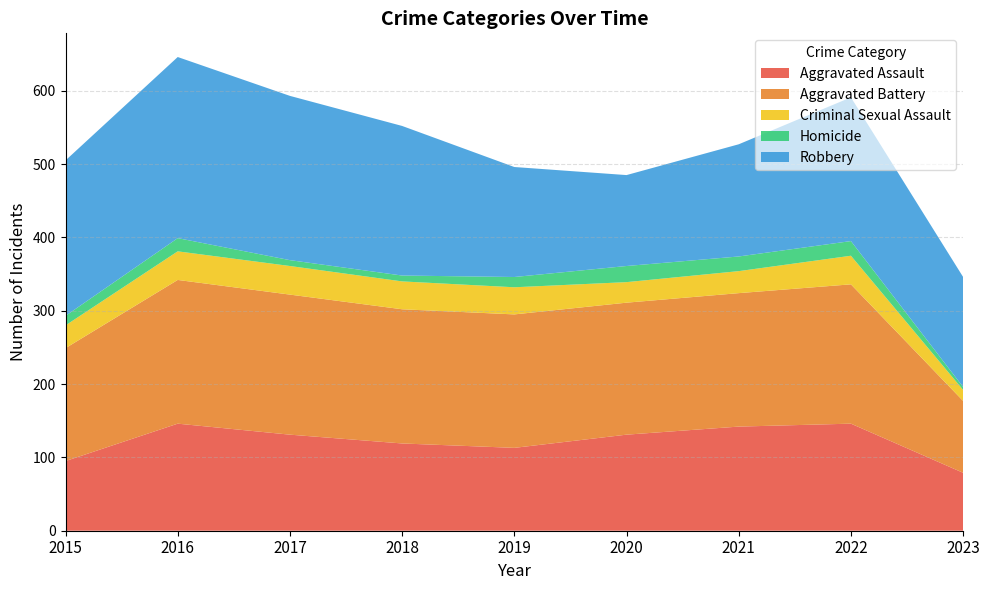

Reading left to right, transcribe all the data shown in this chart.

Aggravated Assault: 95	146	131	119	113	131	142	146	79
Aggravated Battery: 154	196	191	183	182	180	182	190	98
Criminal Sexual Assault: 31	39	39	38	37	28	30	39	15
Homicide: 13	18	8	8	14	22	20	20	4
Robbery: 212	247	224	204	150	124	153	196	150